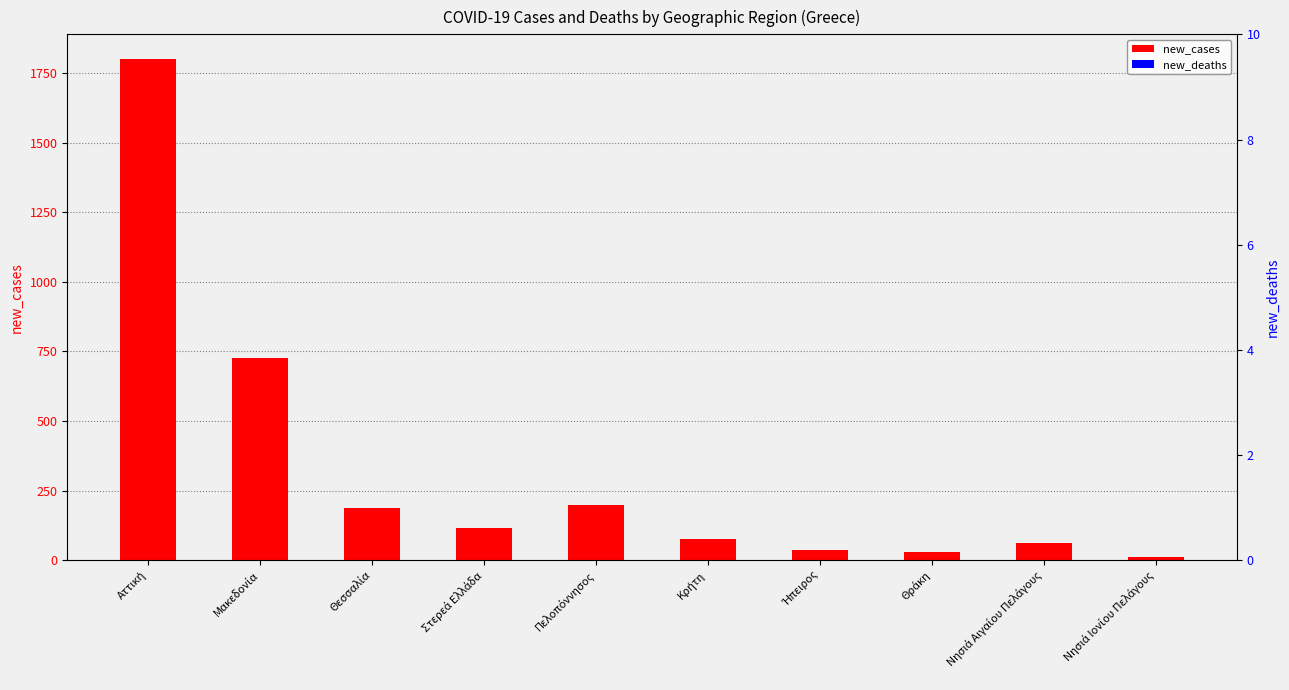

Is it true that new_cases equals 189 at Θεσσαλία?

True